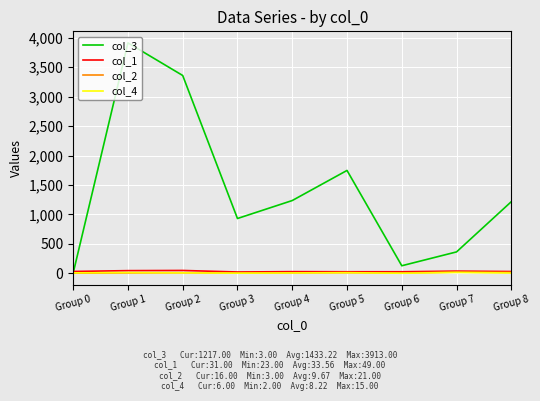

Which category has the highest value across all series?

Group 1